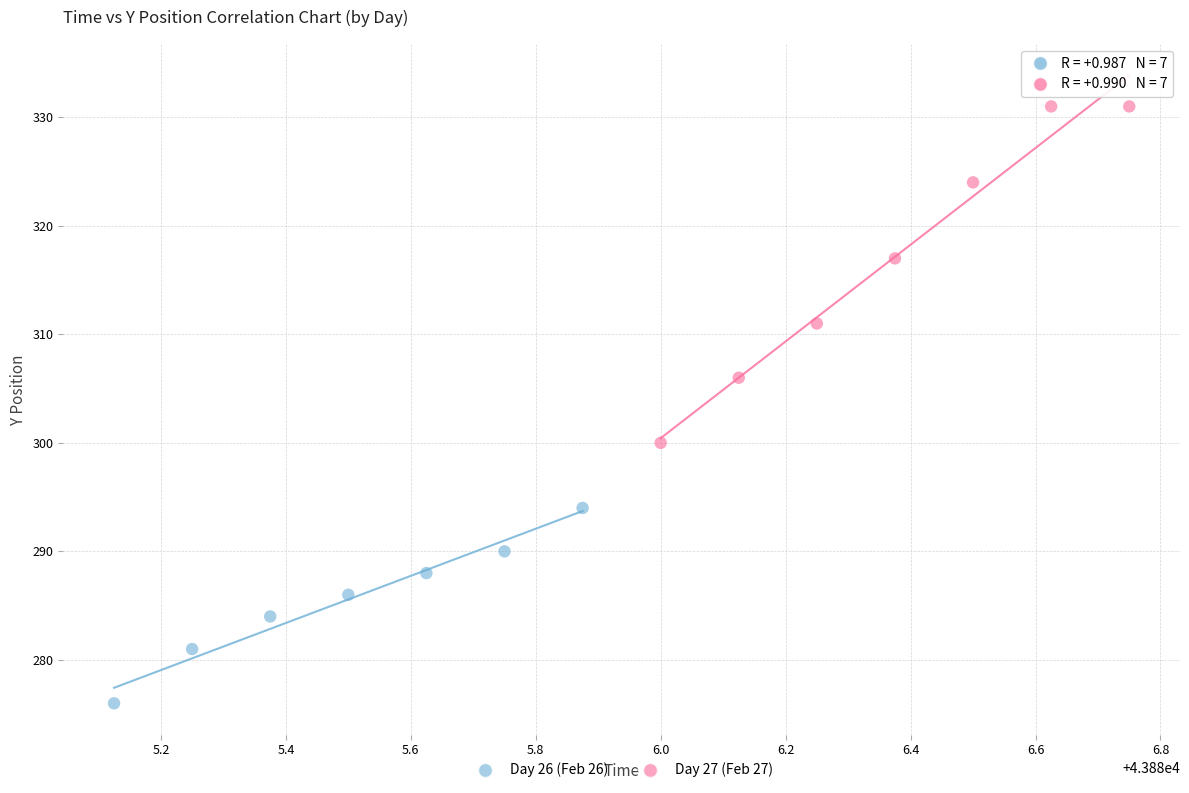

Which series has the largest Y range (max minus min)?

Day 27 (Feb 27)